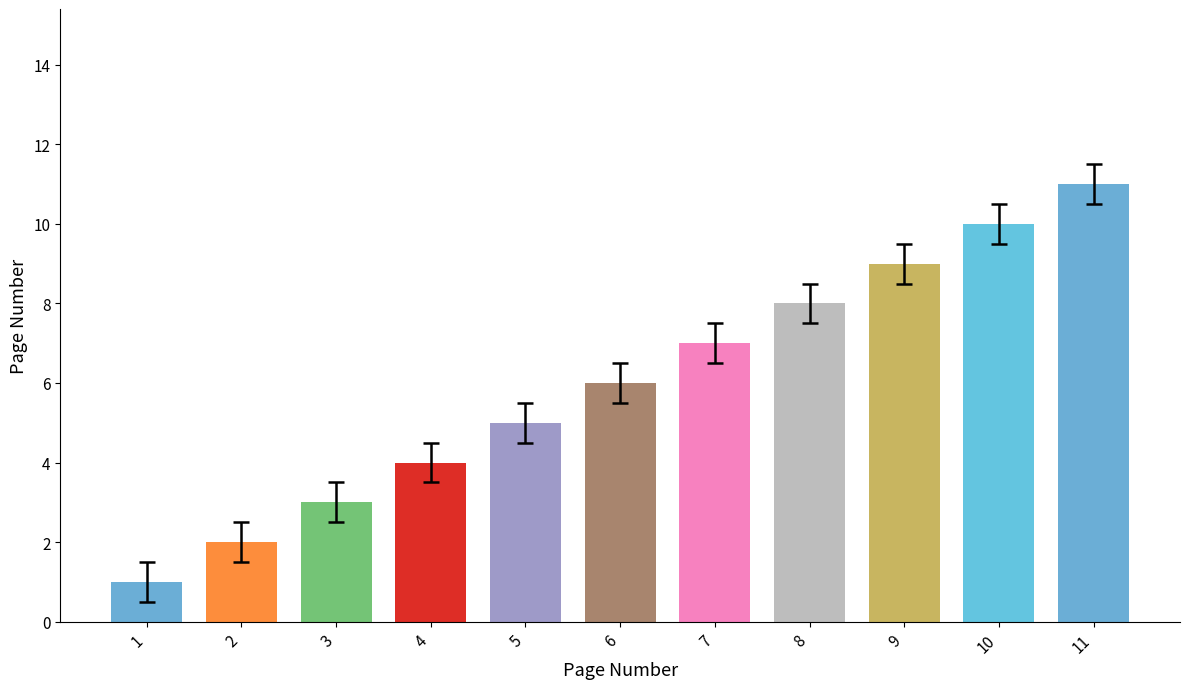

Which category has the lowest value across all series?

1